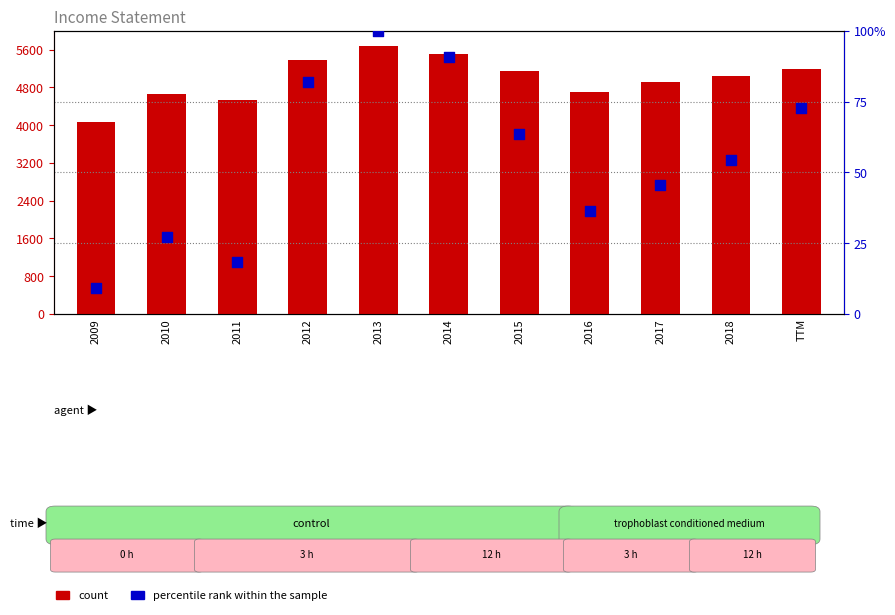

Which series contains the highest Y value?

Revenue